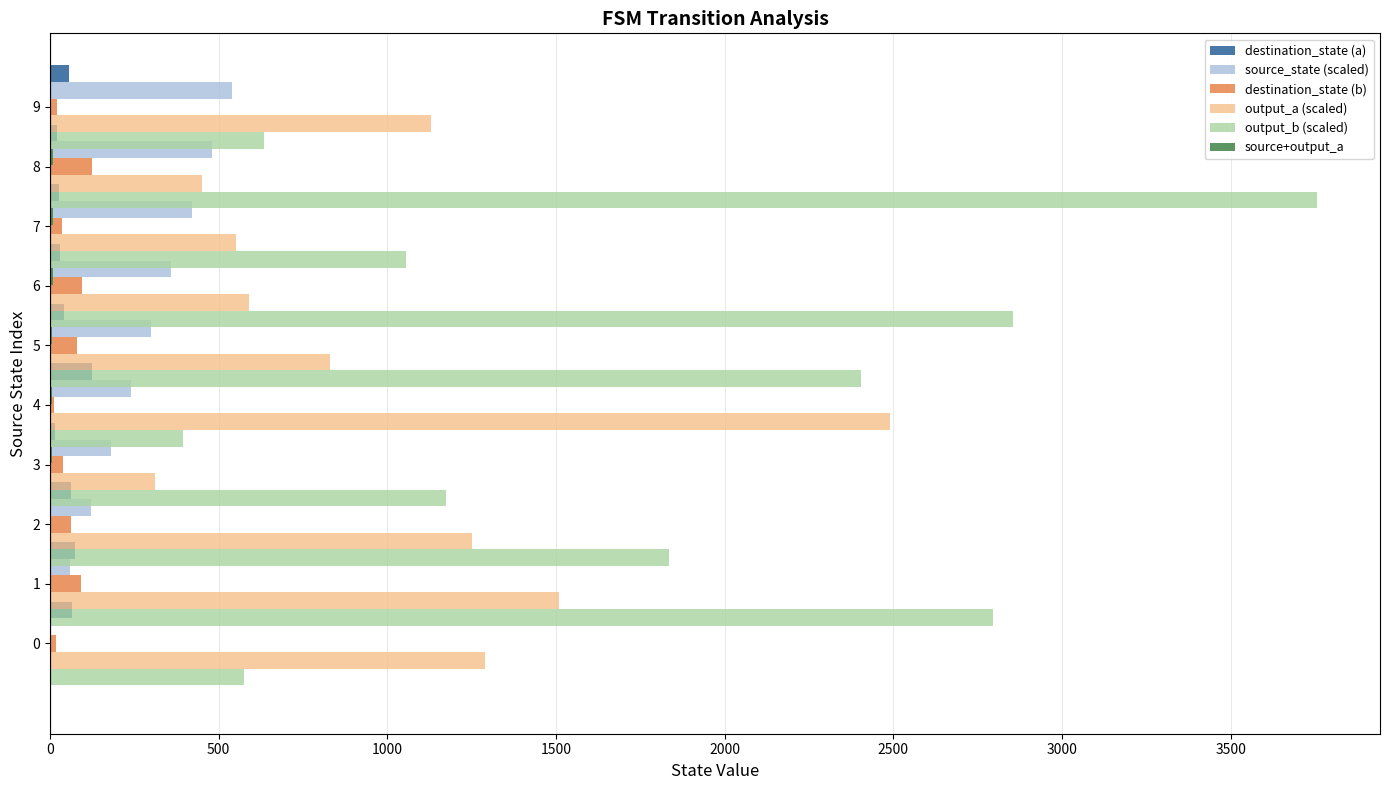

How many series are shown in this chart?

6